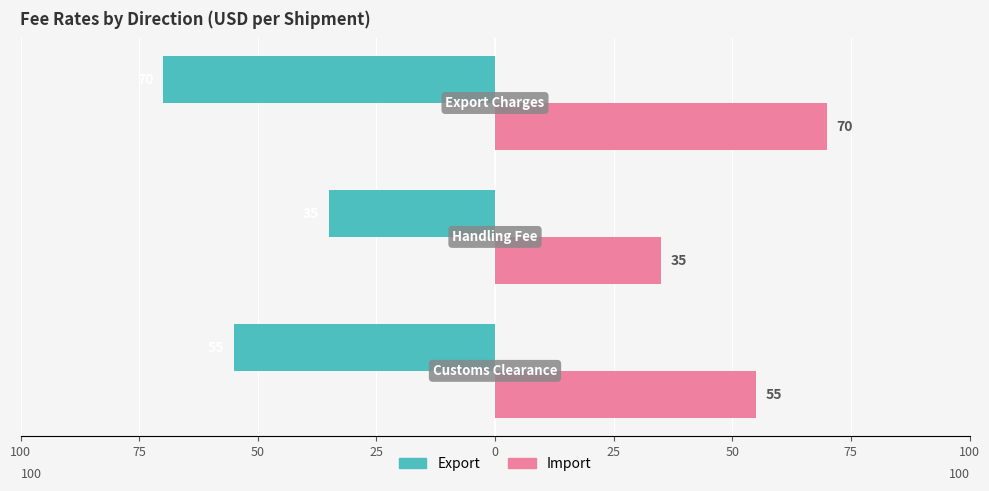

What are all the series names shown in the legend?

Export, Import